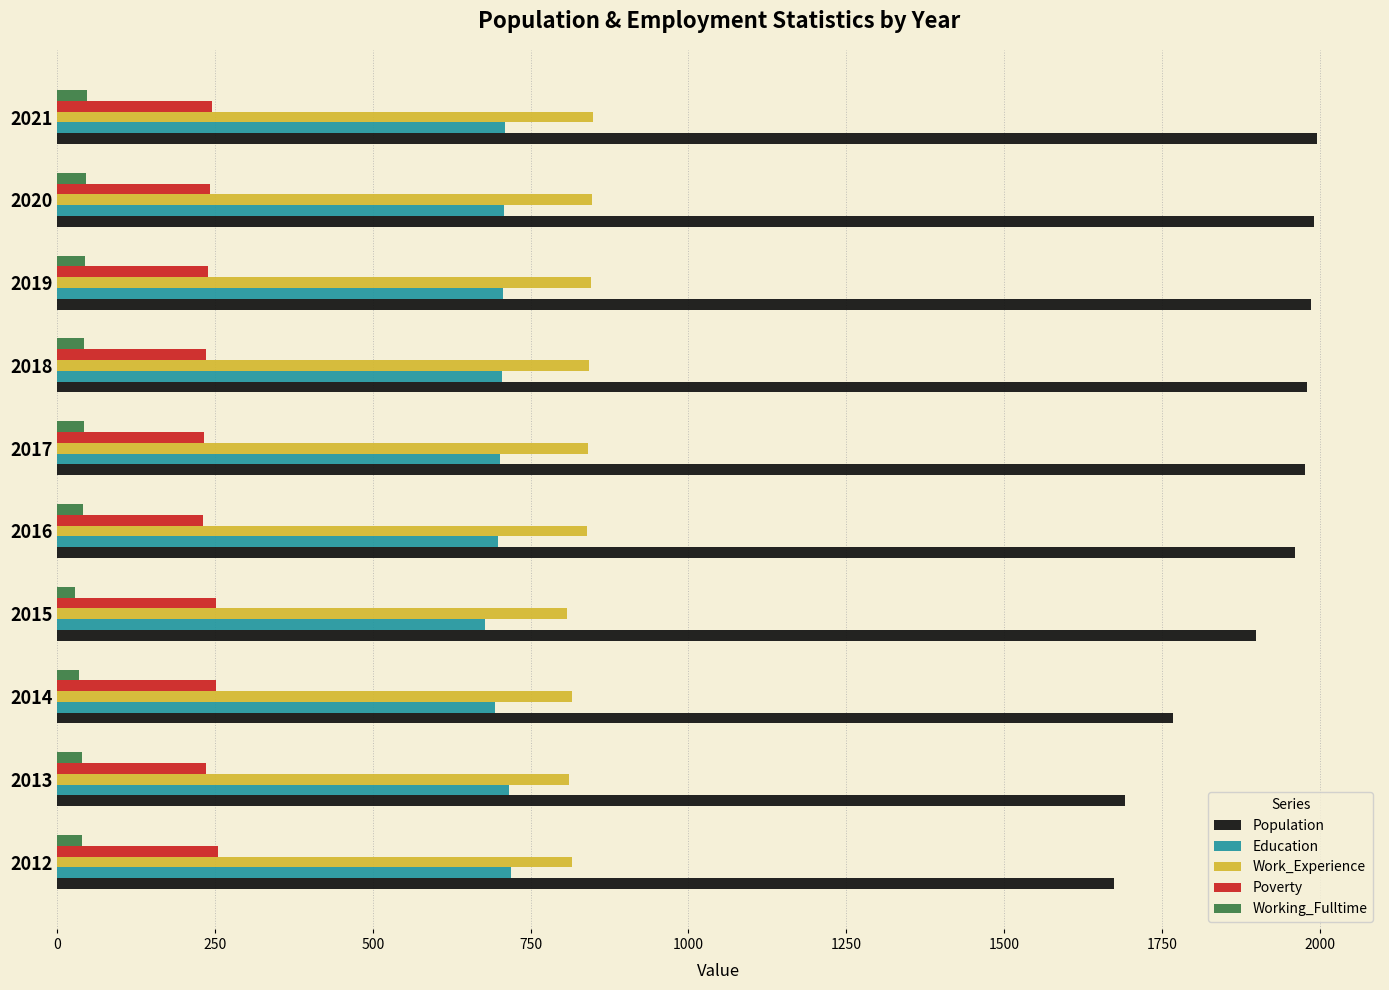

The value of Population at 2019 is 2907. True or false?

False